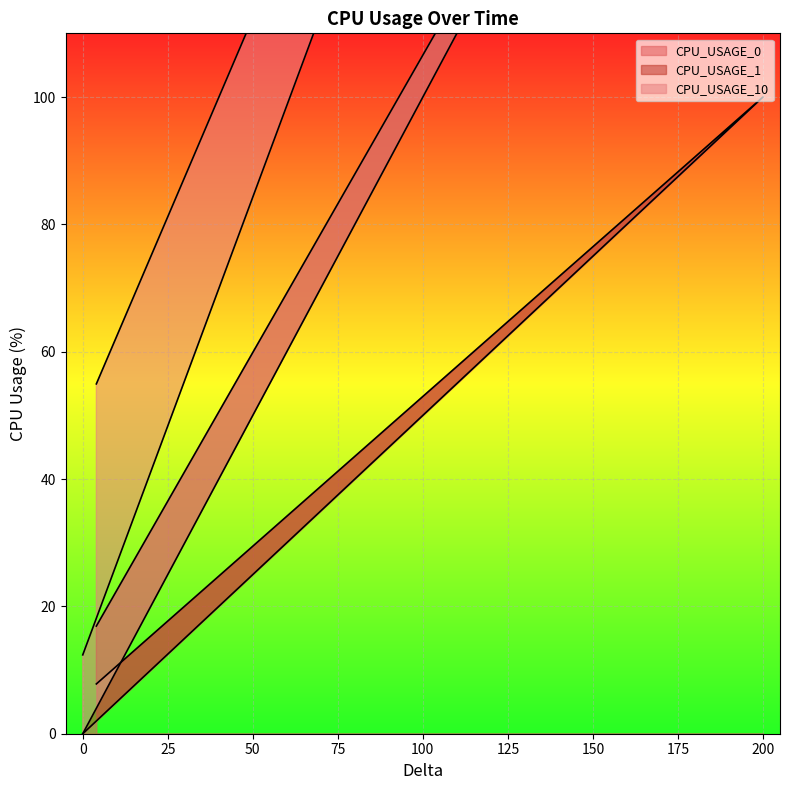

List the series in order of their overall mean, highest first.

CPU_USAGE_10, CPU_USAGE_1, CPU_USAGE_0